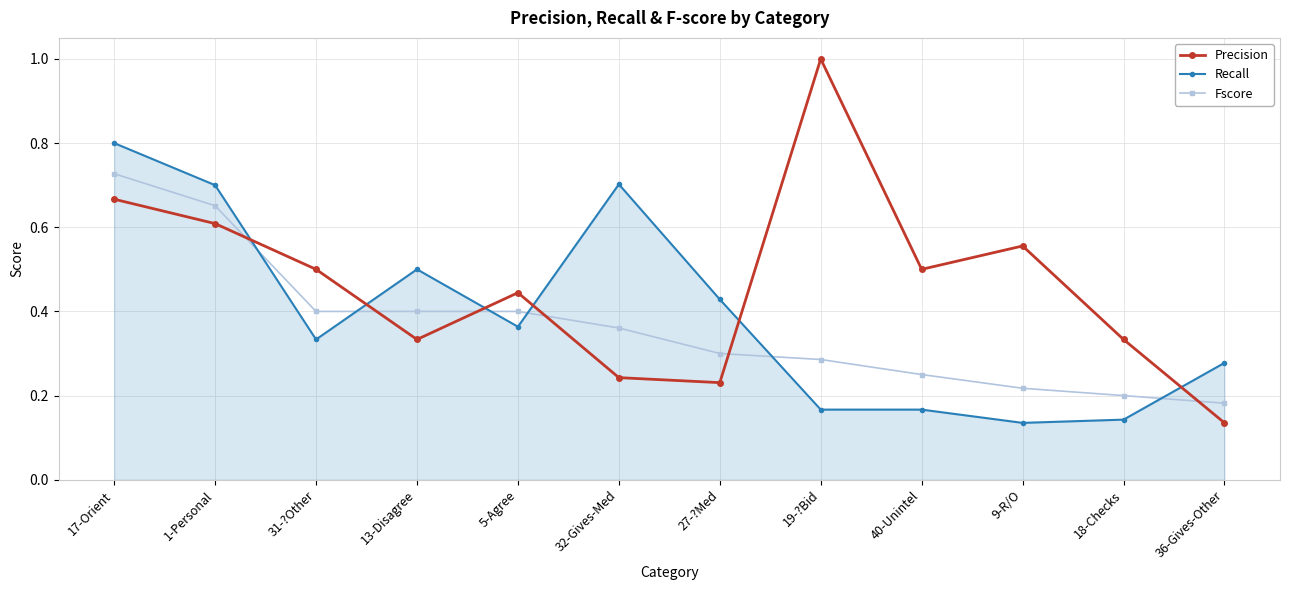

What is the sum of the Fscore values at 19-?Bid and 36-Gives-Other?

0.5